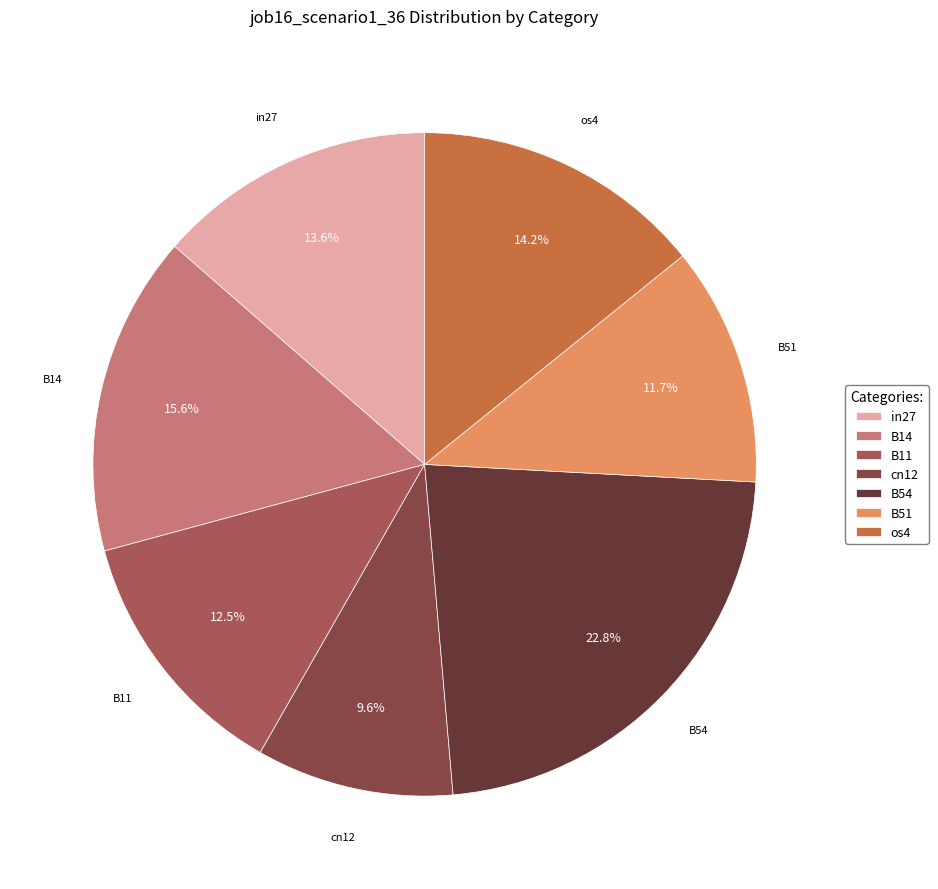

What is the largest slice in the pie chart?

B54